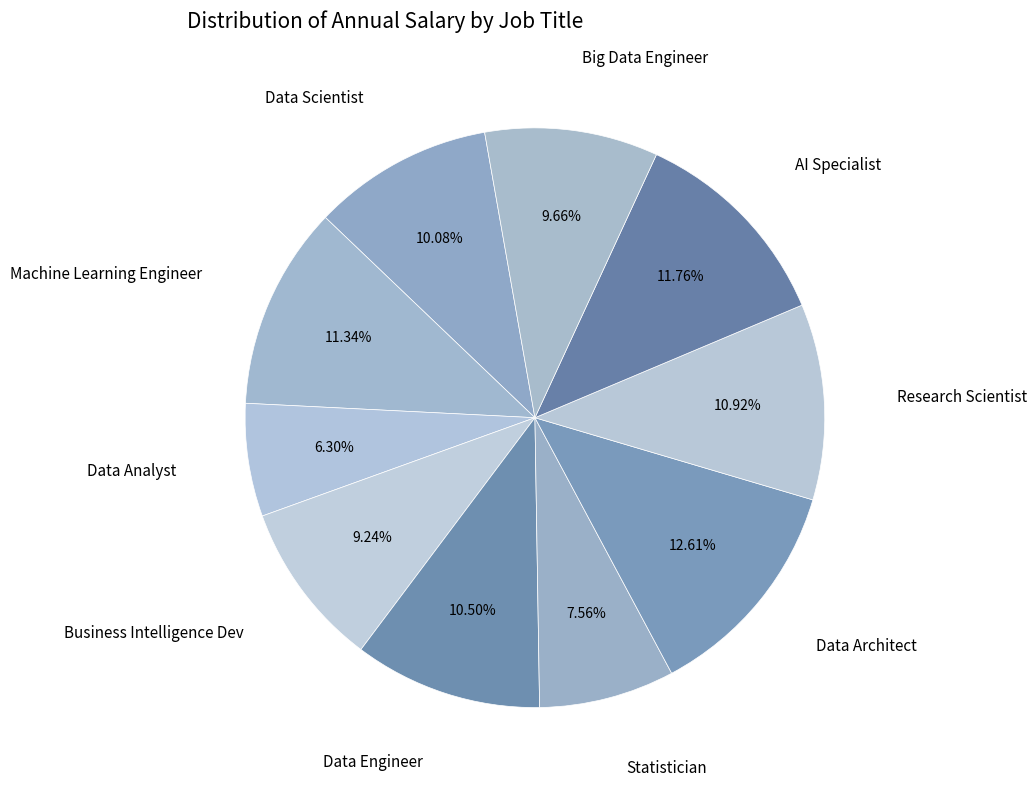

Does Data Architect account for over 50% of the chart?

No